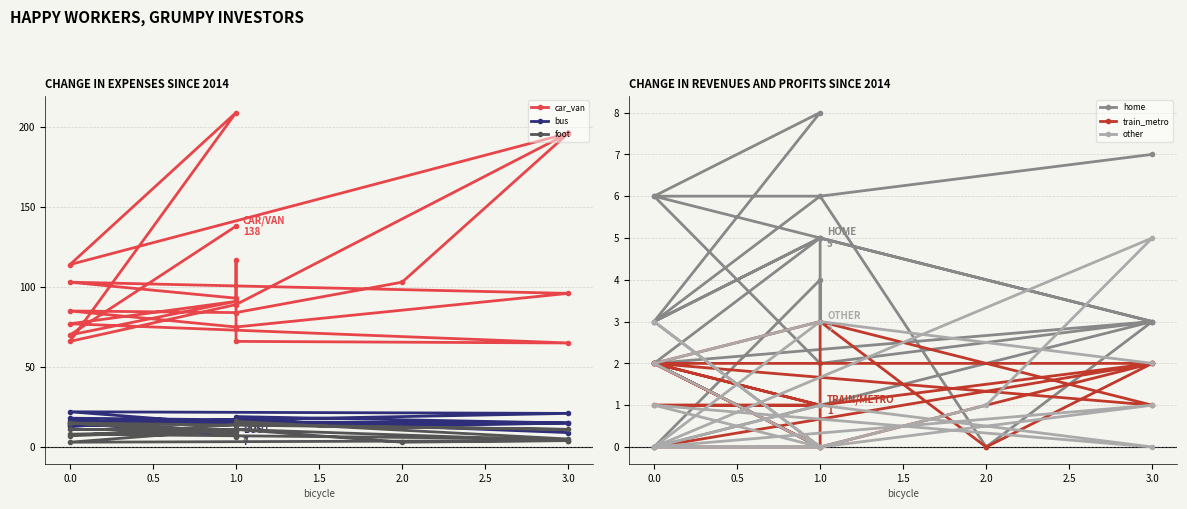

After their last crossing, which series has the higher values: train_metro or other?

other